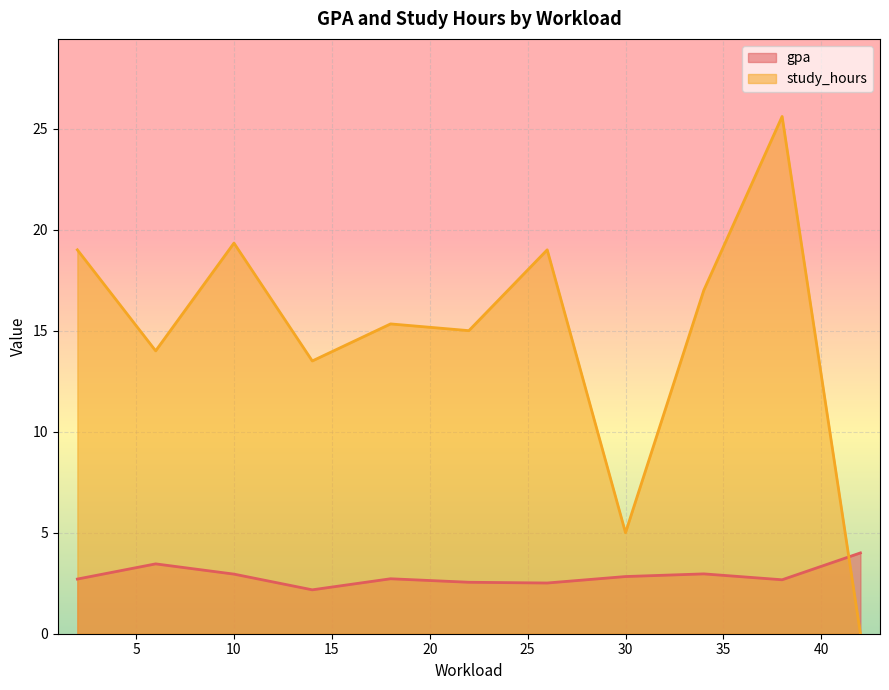

What is the difference between the maximum and minimum values in the gpa series?

1.8